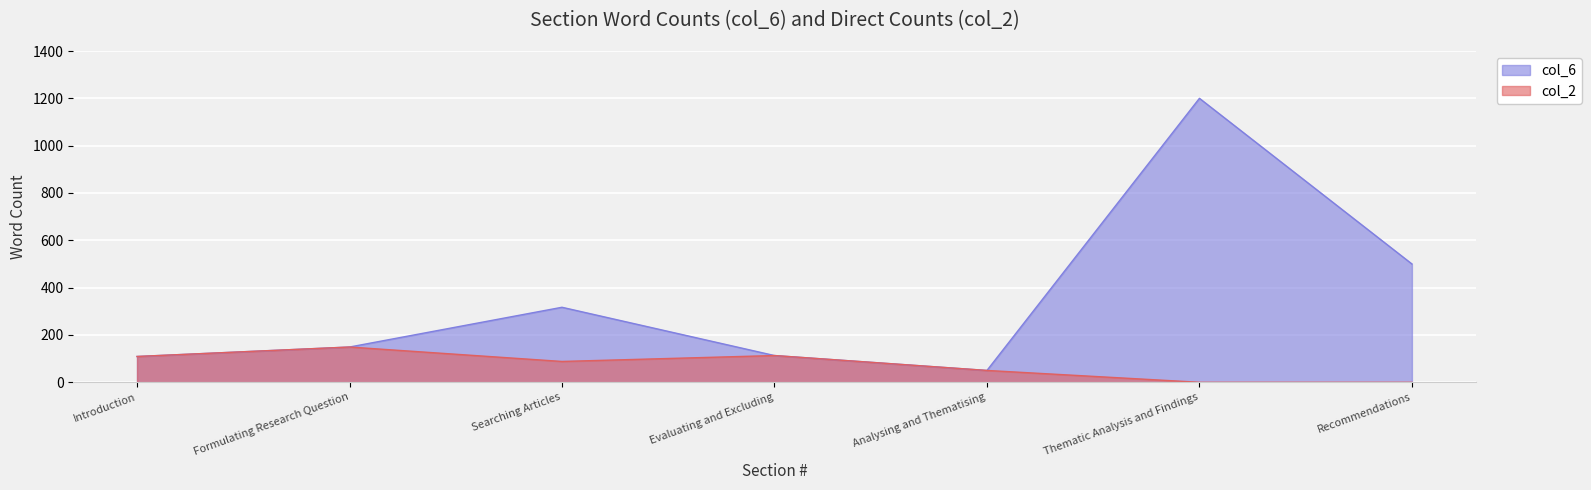

At Introduction, list the series in order from smallest to largest.

col_6, col_2